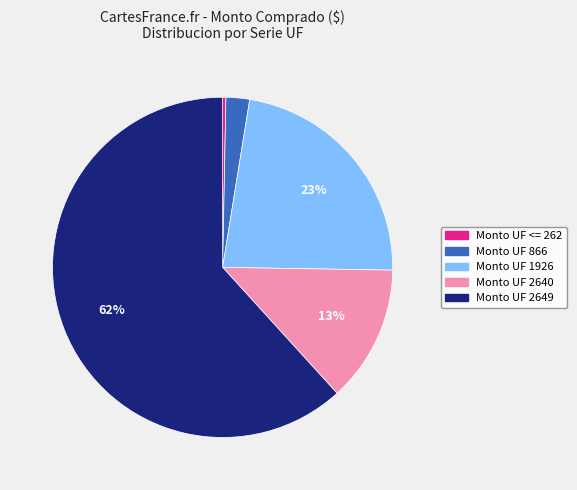

Rank the categories by value from highest to lowest.

Monto UF 2649, Monto UF 1926, Monto UF 2640, Monto UF 866, Monto UF <= 262